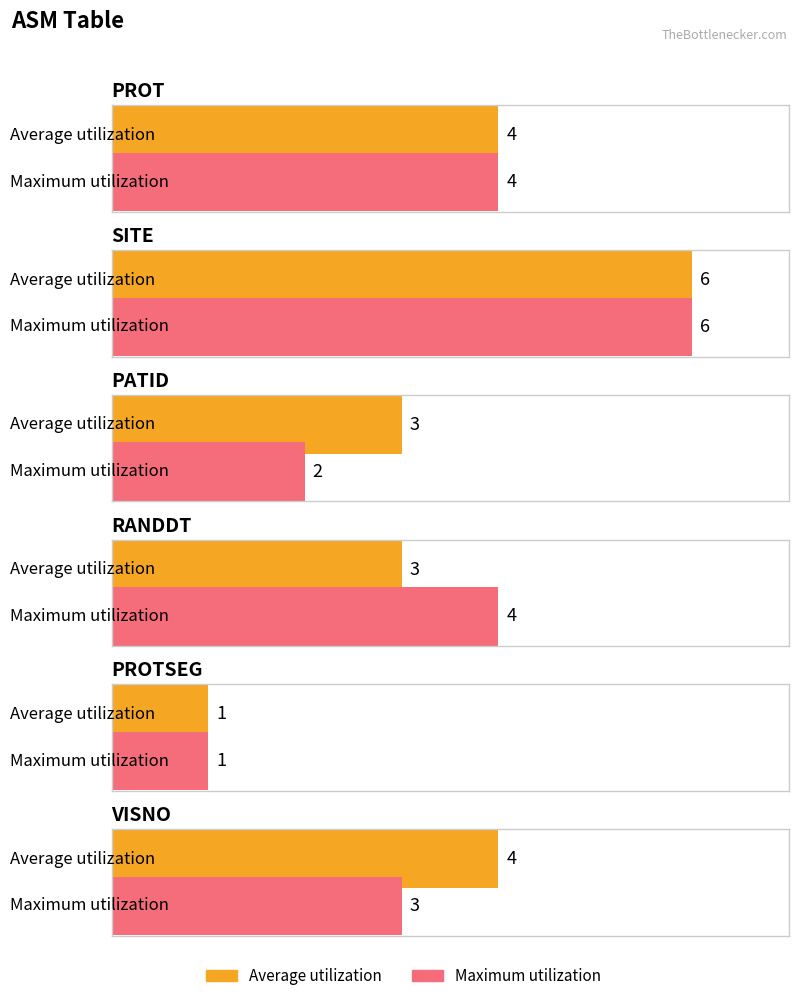

List the series in order of their peak value, highest first.

Average utilization, Maximum utilization